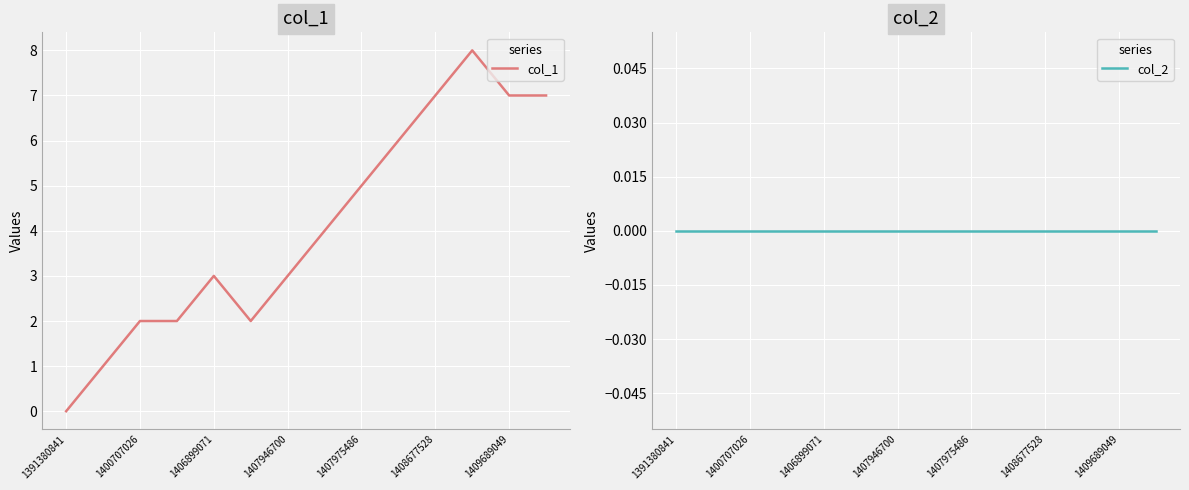

How many lines are shown in the chart?

2